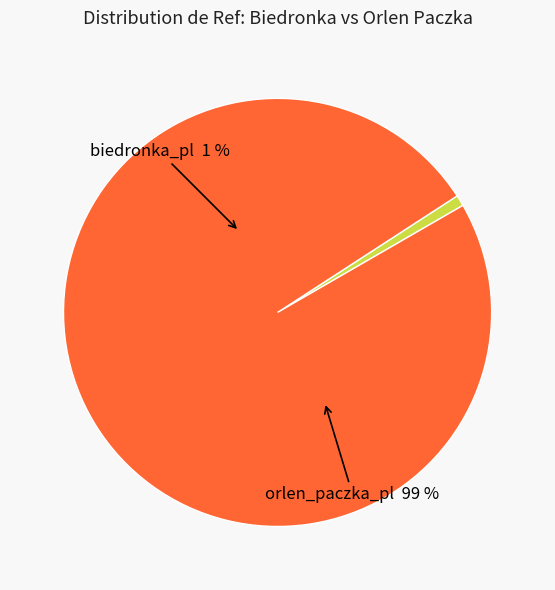

Between biedronka_pl and orlen_paczka_pl, which is larger?

orlen_paczka_pl